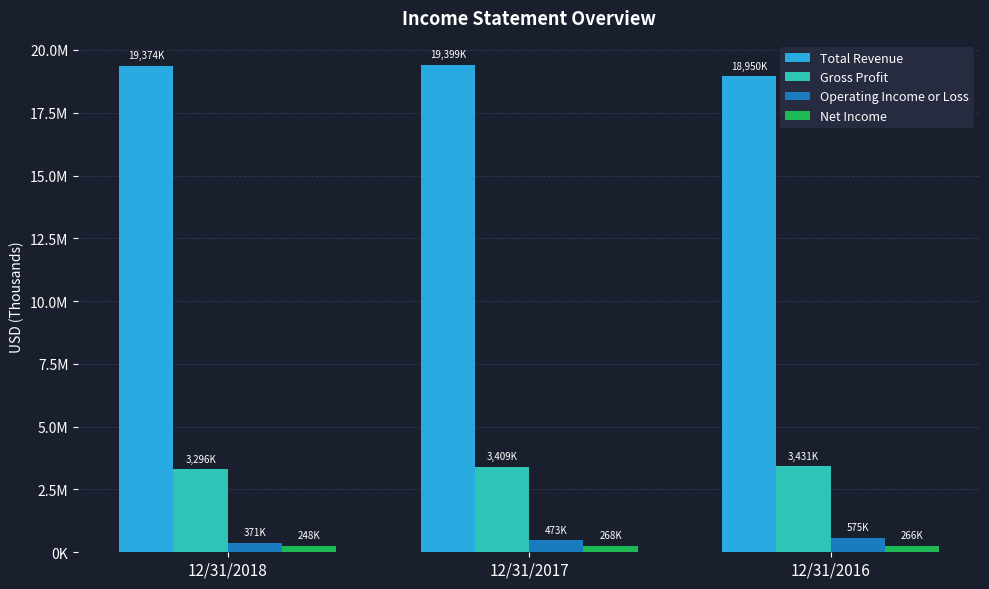

Which series has the largest total across all categories?

Total Revenue